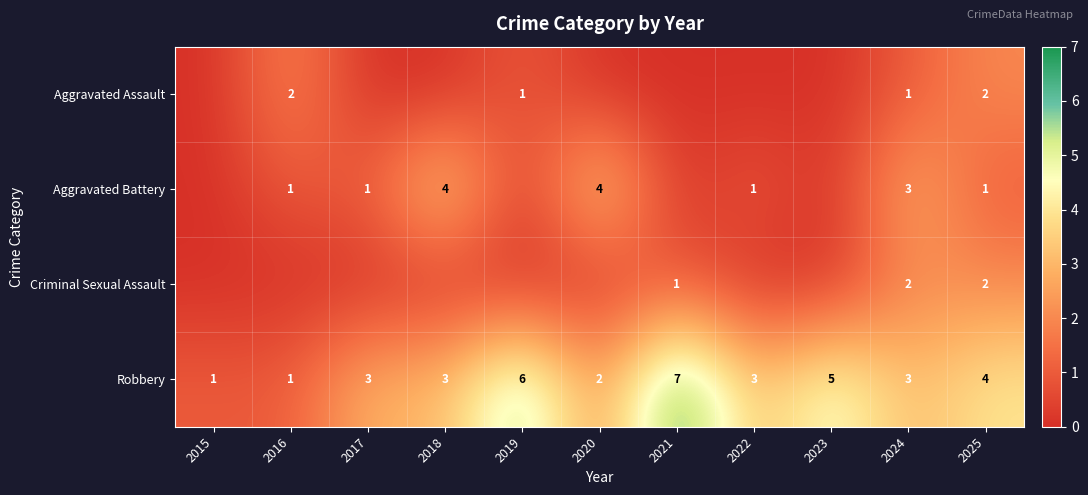

What is the difference between the maximum and second lowest values in the Robbery series?

6